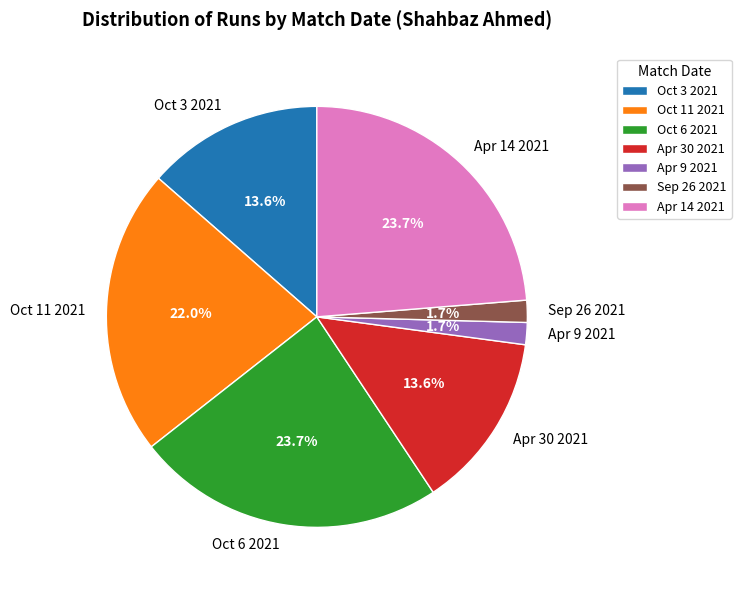

The Oct 3 2021 slice represents 14% of the pie. True or false?

True